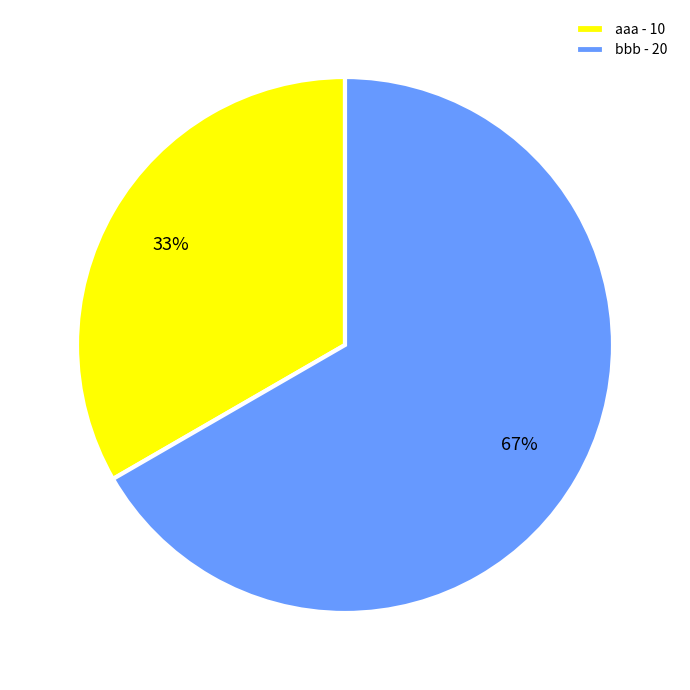

To the nearest percent, what is the average slice percentage?

50%